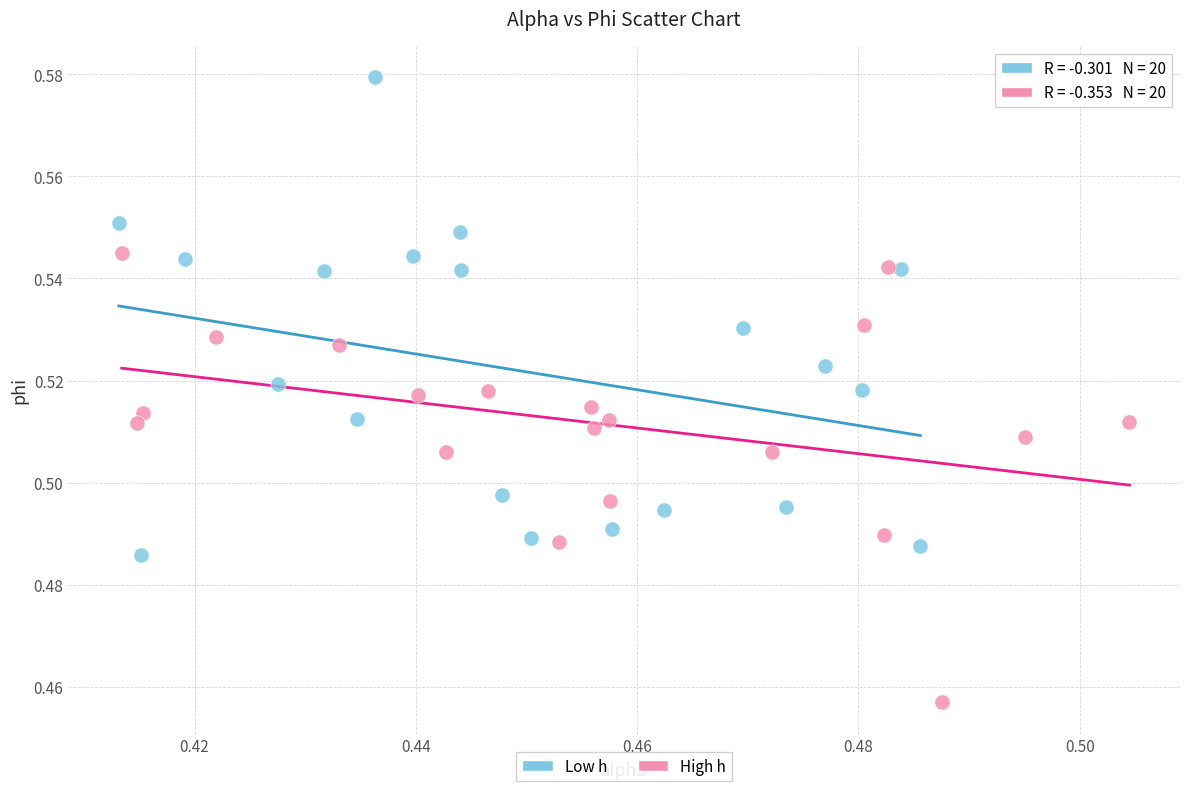

What are all the series names shown in the legend?

Low h, High h